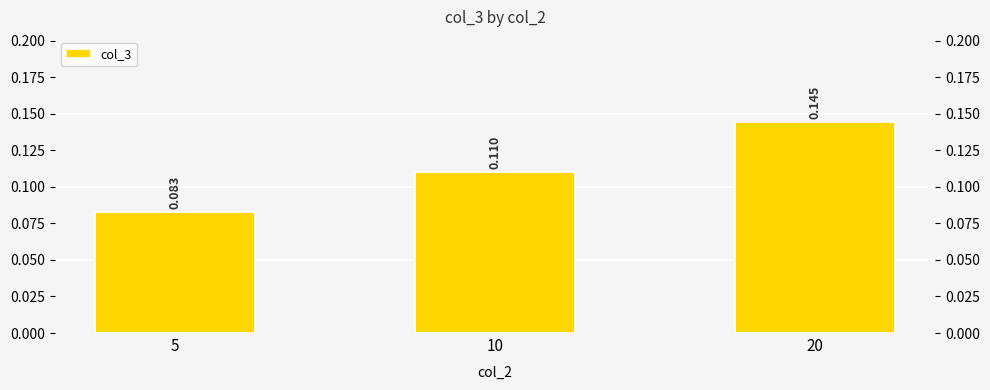

At which label is the value closest to 0?

5